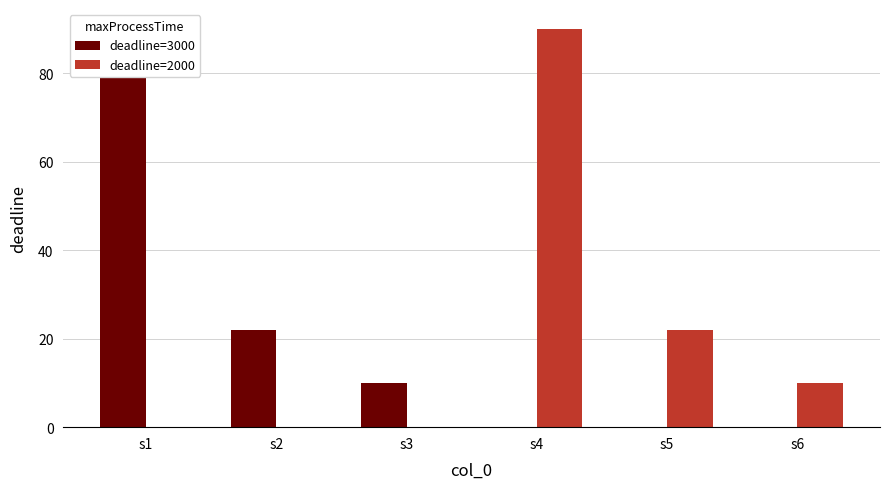

Reading left to right, what are all the values shown in this chart?

deadline=3000: s1=90	s2=22	s3=10	s4=0	s5=0	s6=0
deadline=2000: s1=0	s2=0	s3=0	s4=90	s5=22	s6=10